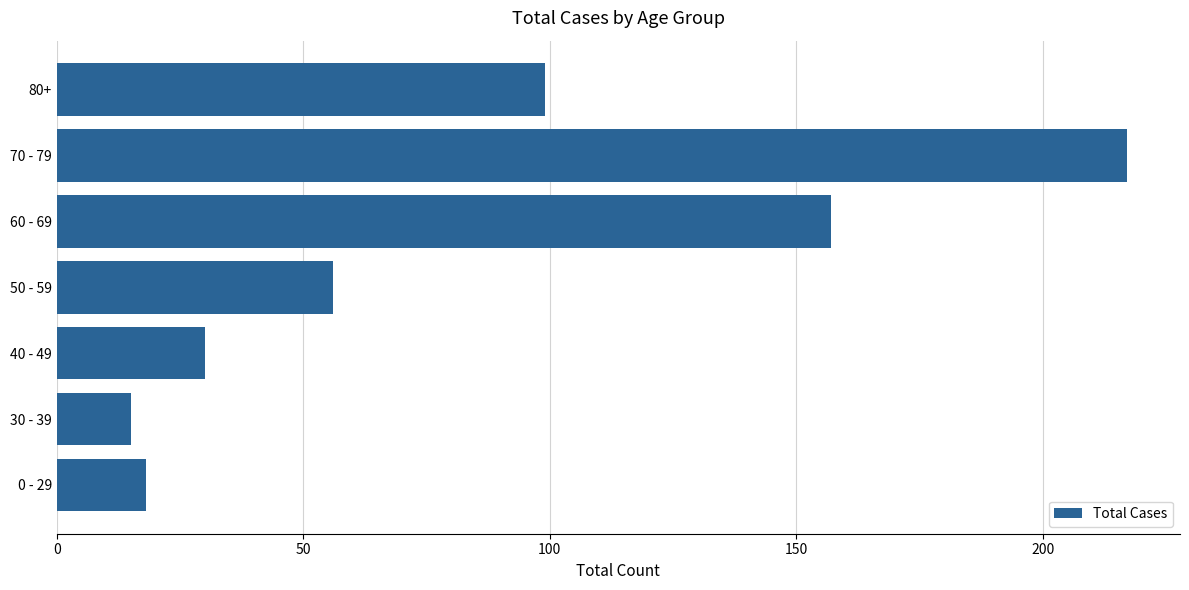

Between 80+ and 40 - 49, which is larger?

80+